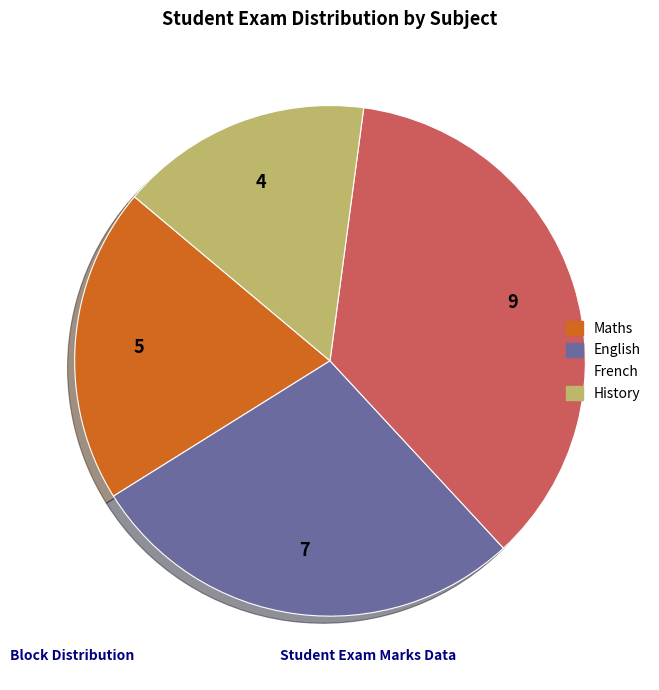

Combined, do Maths and French account for over 50%?

Yes